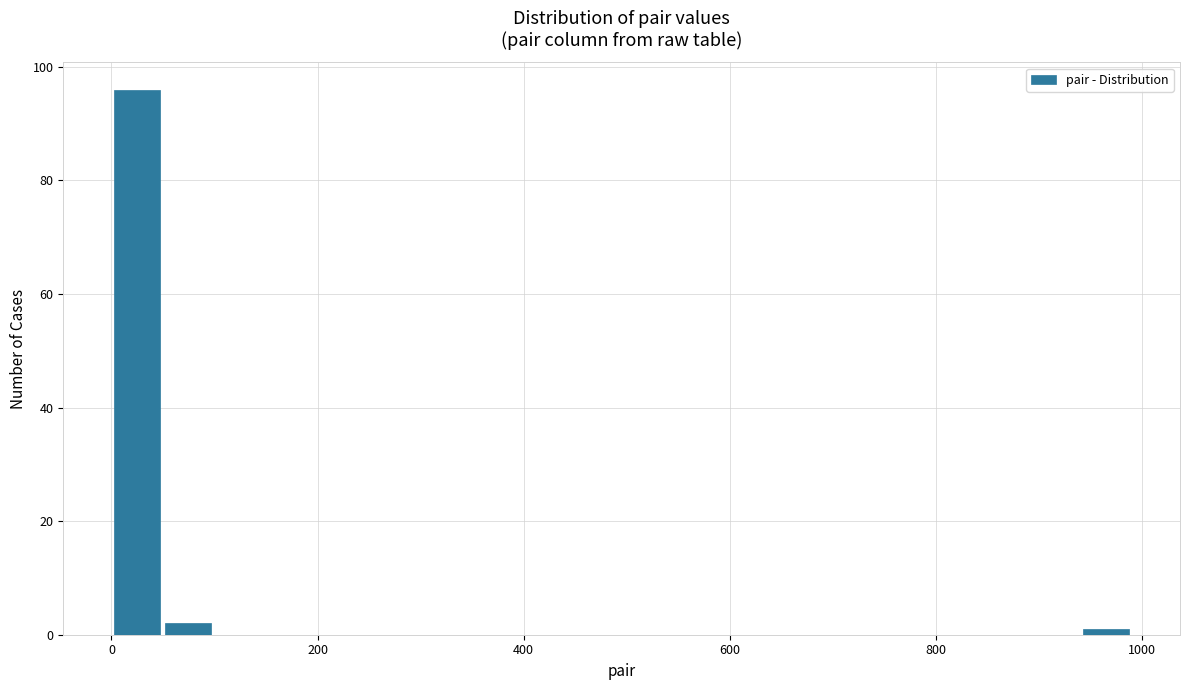

Around what value on the x-axis is the tallest bar? Give the approximate position of its centre, as read against the axis.

20